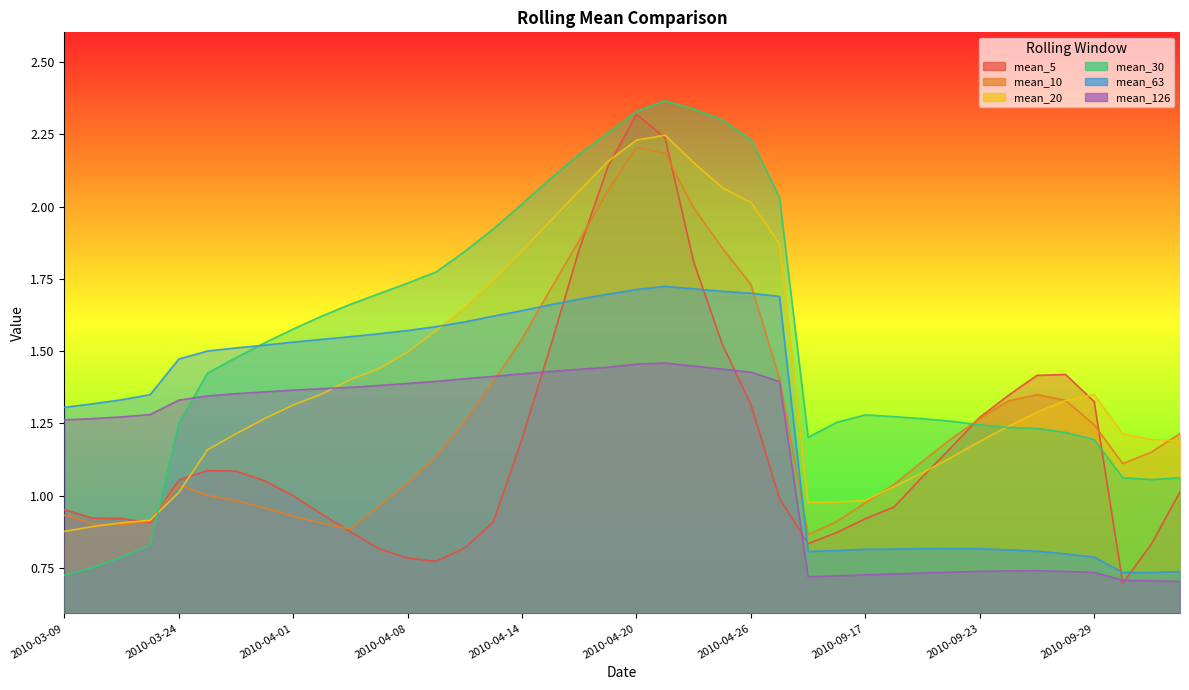

What is the label of the 37th point from the left?

2010-09-29